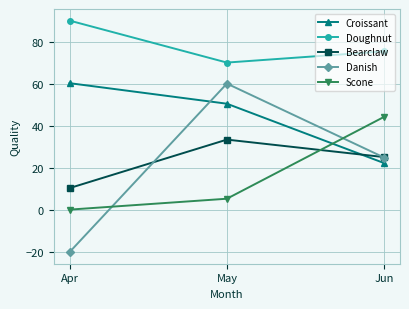

The value of Croissant at Apr is 60.2. True or false?

True